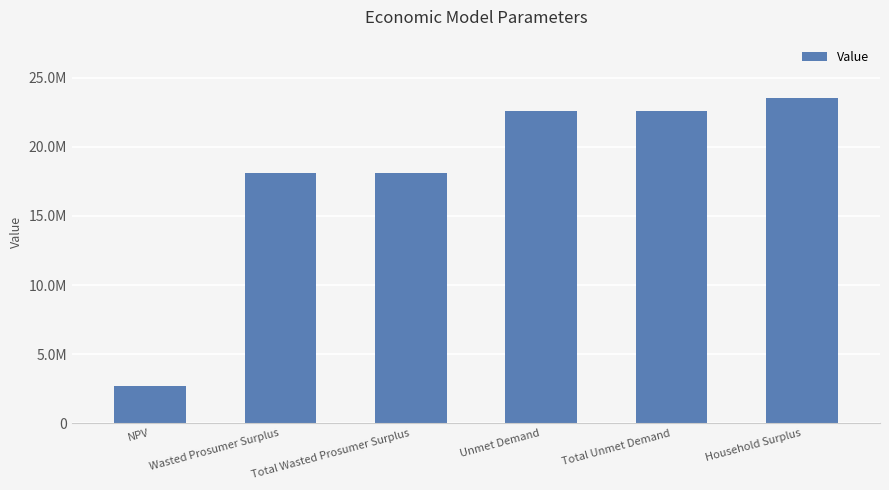

What is the difference between the maximum and second lowest values?

5429710.4